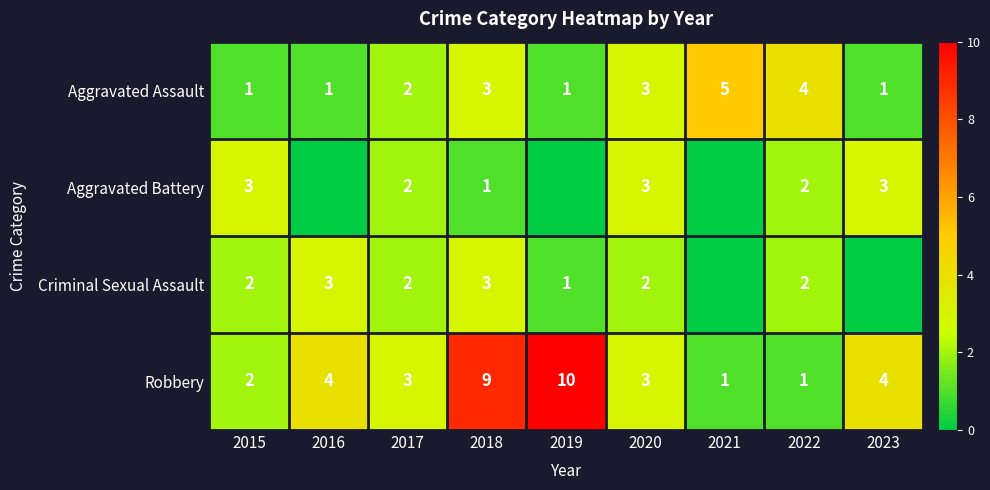

What is the spread (max minus min) of values at 2022?

3